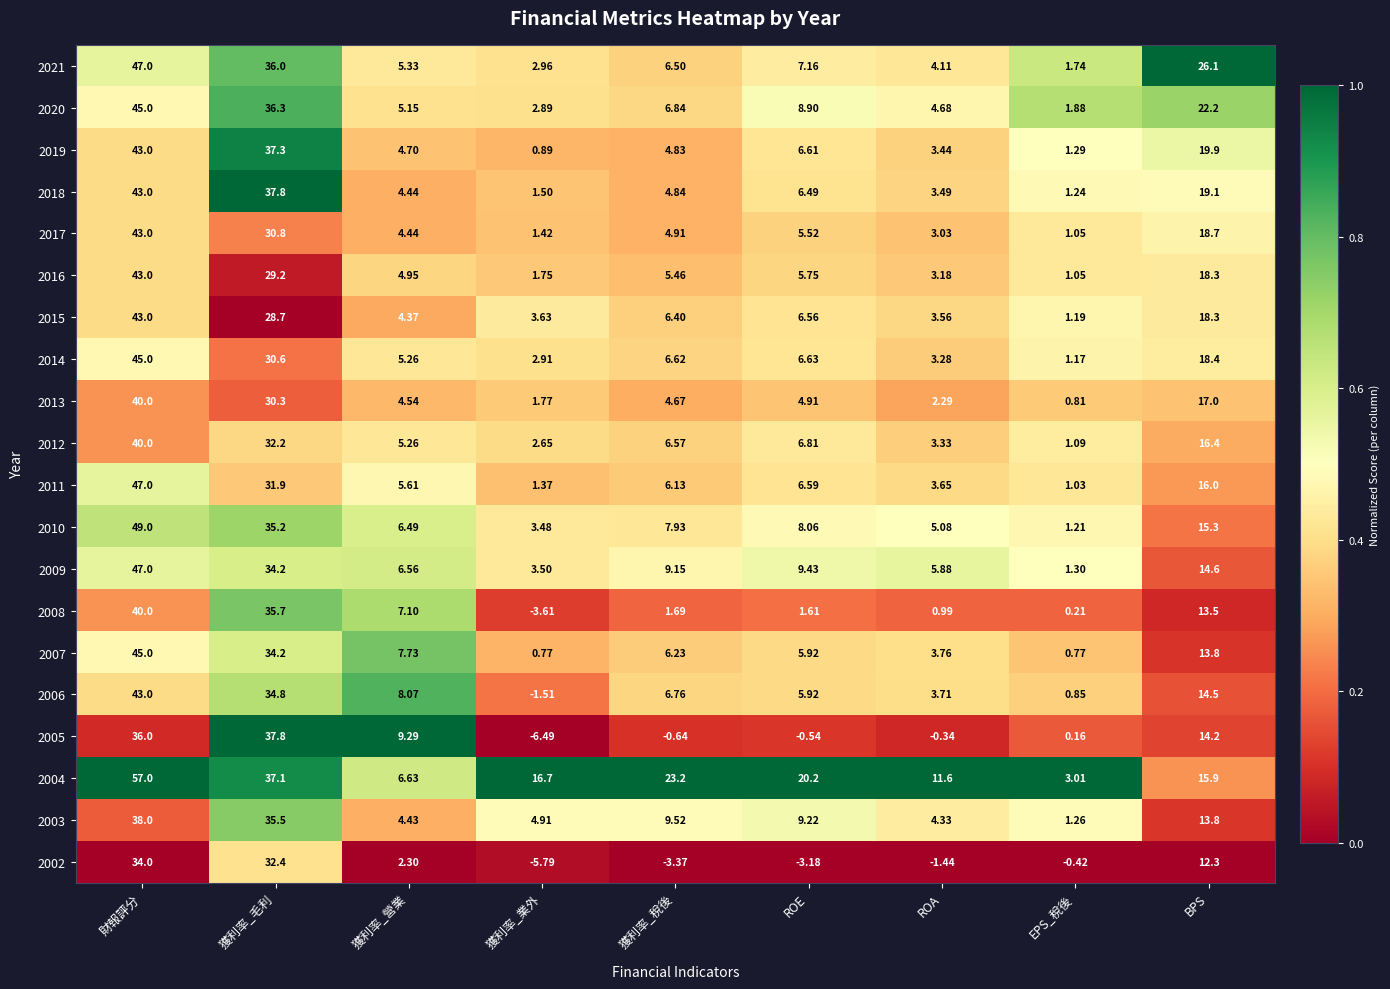

Which label corresponds to the smallest value in the chart?

獲利率_業外